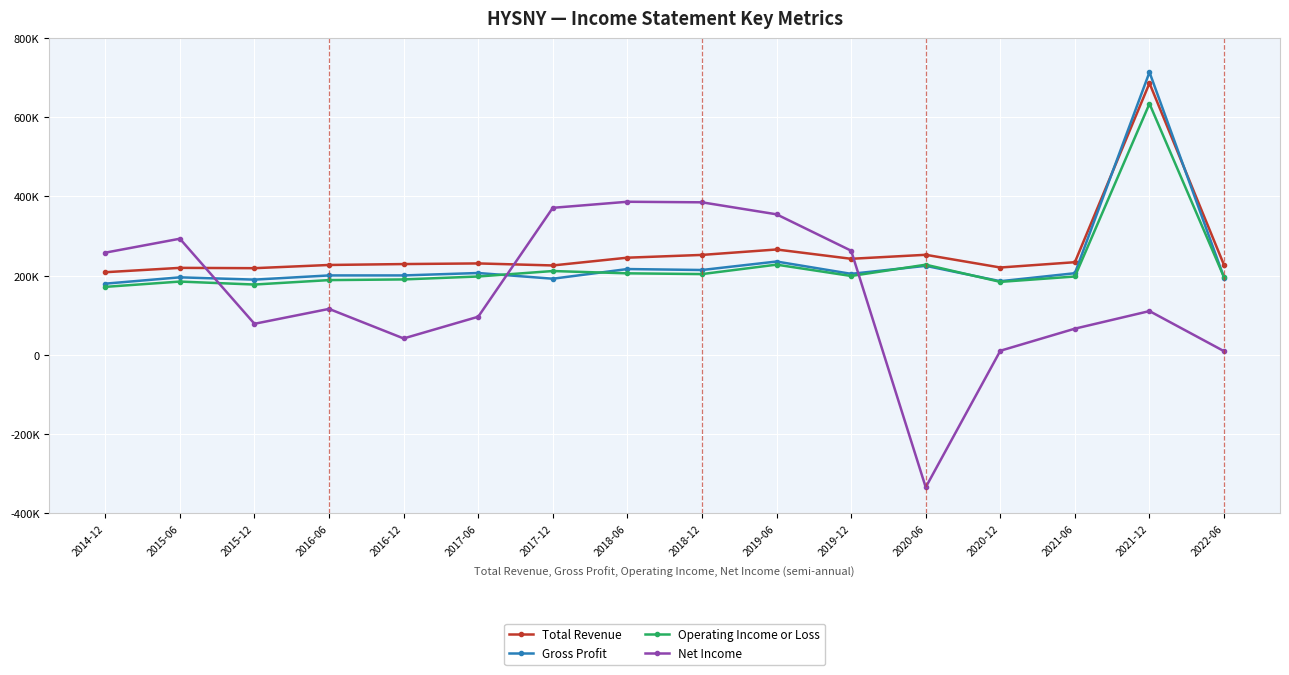

What is the value of the Gross Profit point at the 4th from the left?

200300